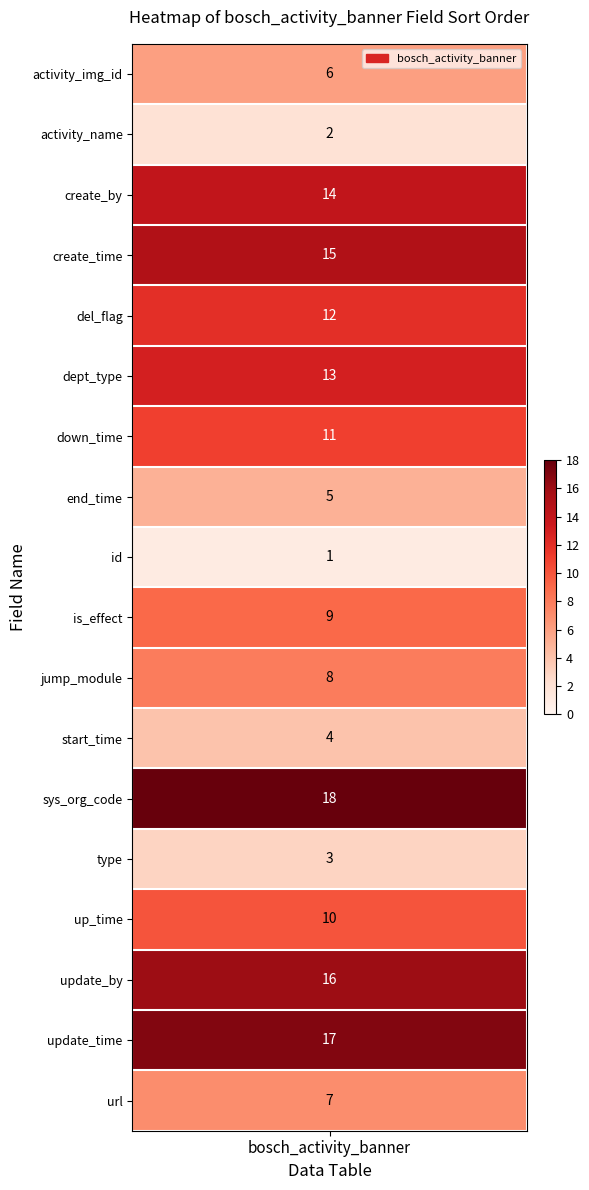

Where does the data first go above 10?

create_by